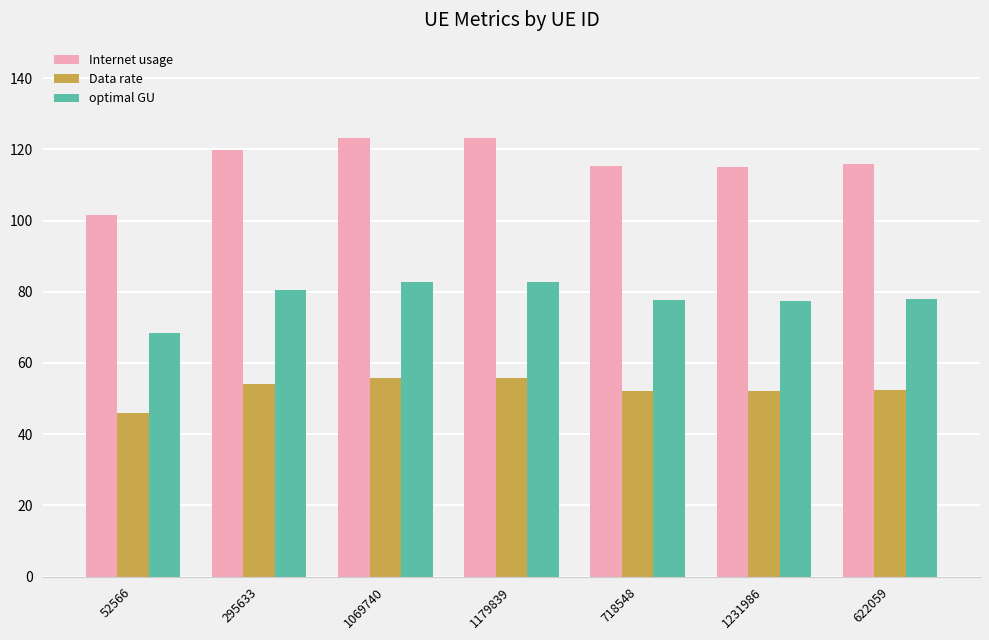

The Data rate series shows 90.7 at 1179839. True or false?

False